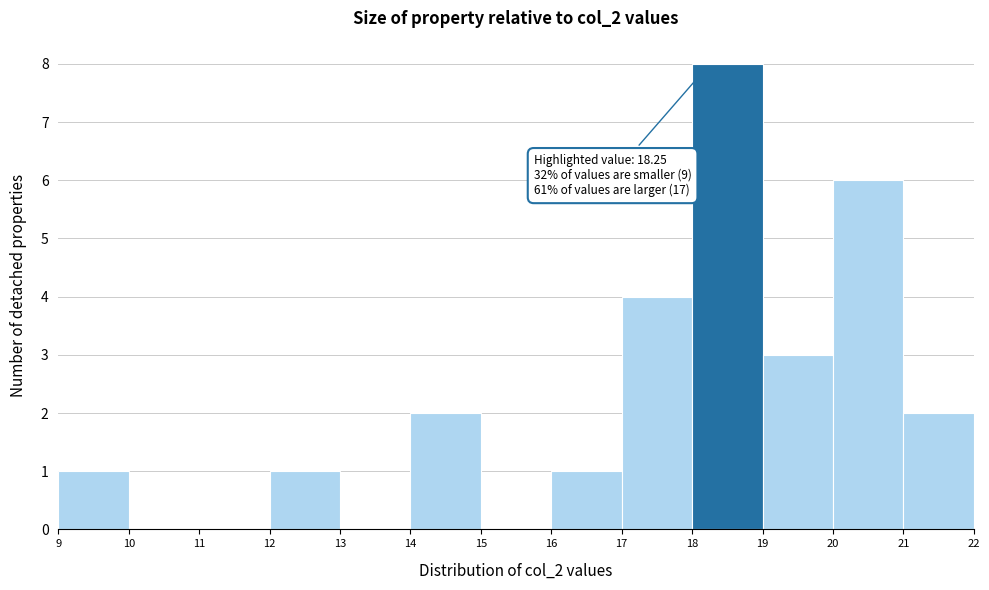

Which range on the x-axis has the tallest bar?

18 to 19